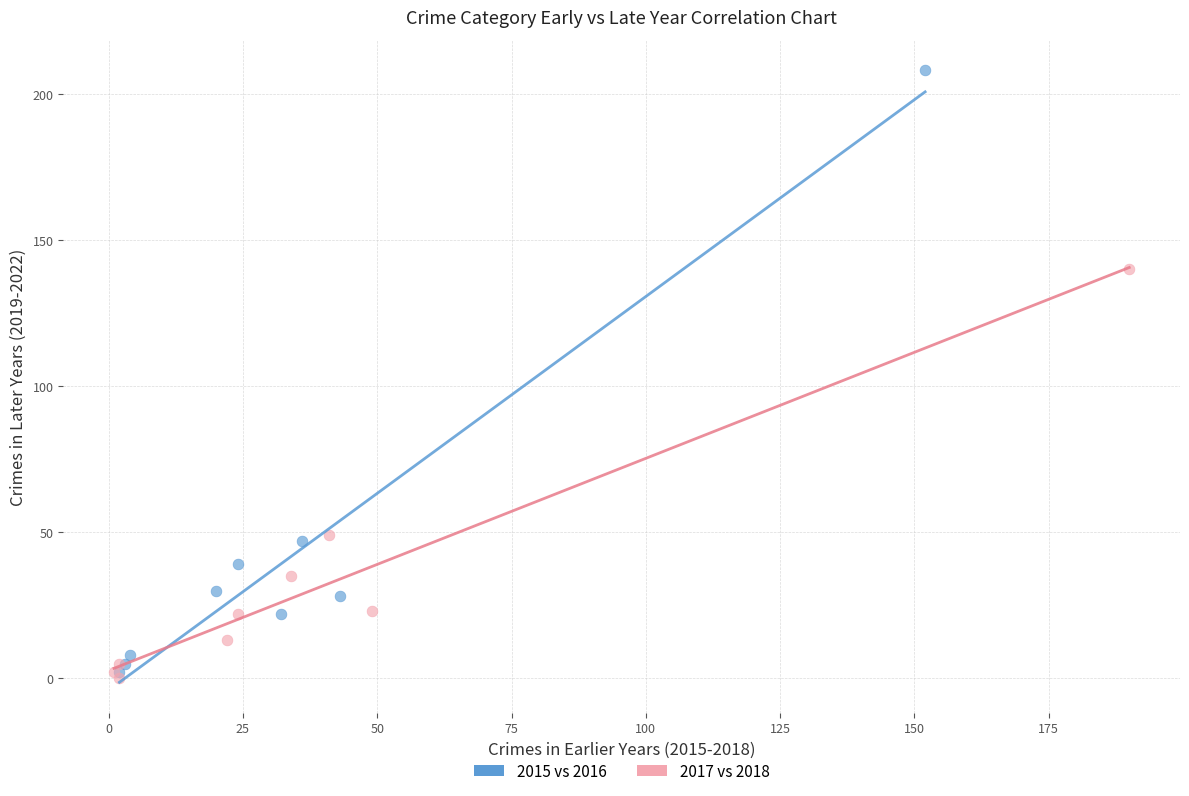

Which series has the largest Y range (max minus min)?

2015 vs 2016